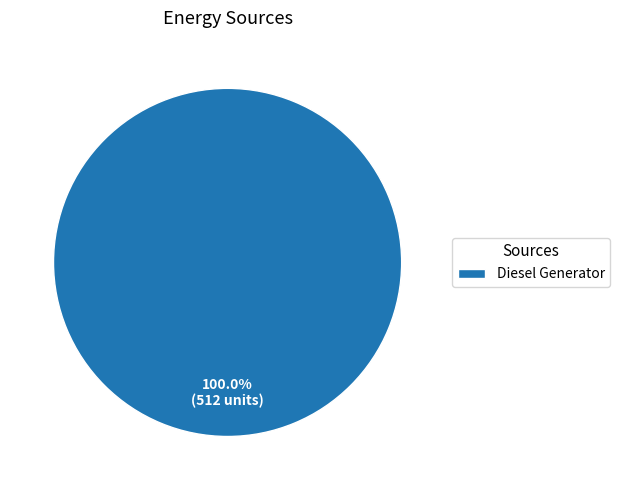

How many slices are in this pie chart?

1